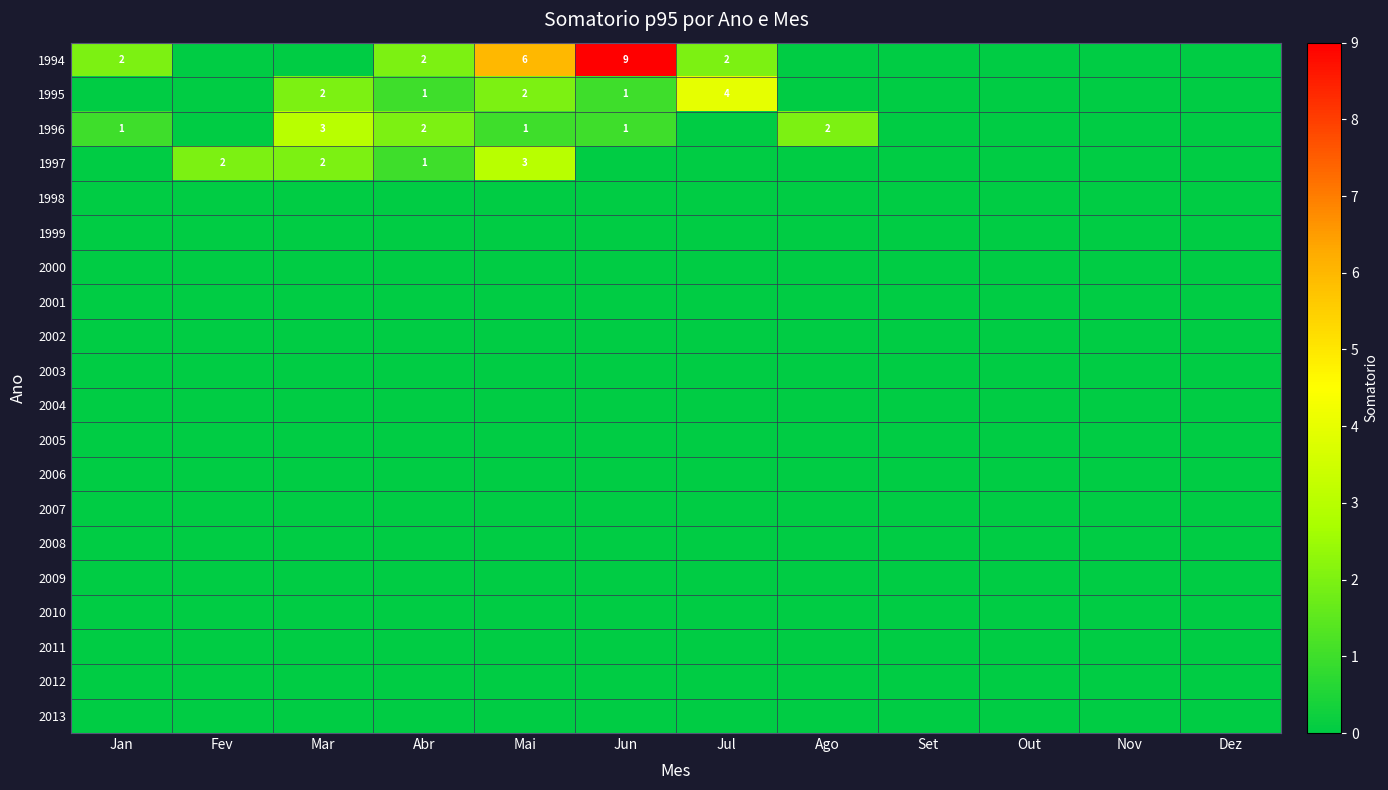

Which has a higher value, Jul or Jan?

Jul